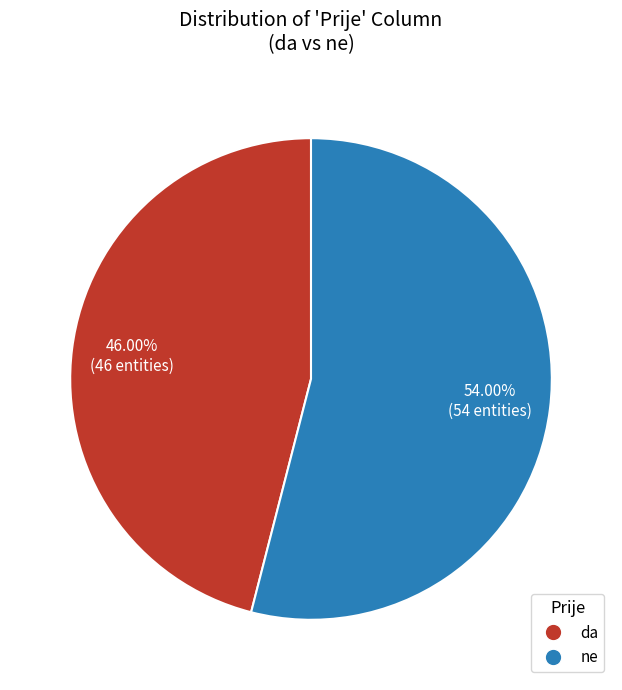

Do da and ne together represent more than half of the pie?

Yes